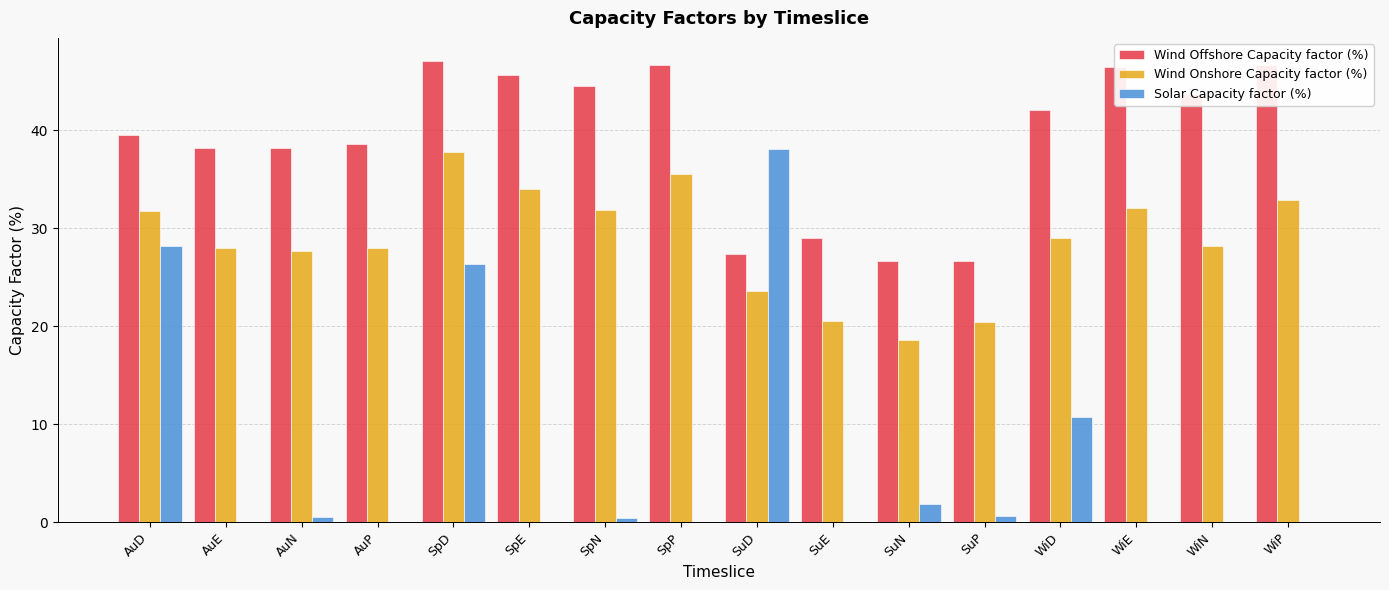

What is the spread (max minus min) of values at SuN?

24.8